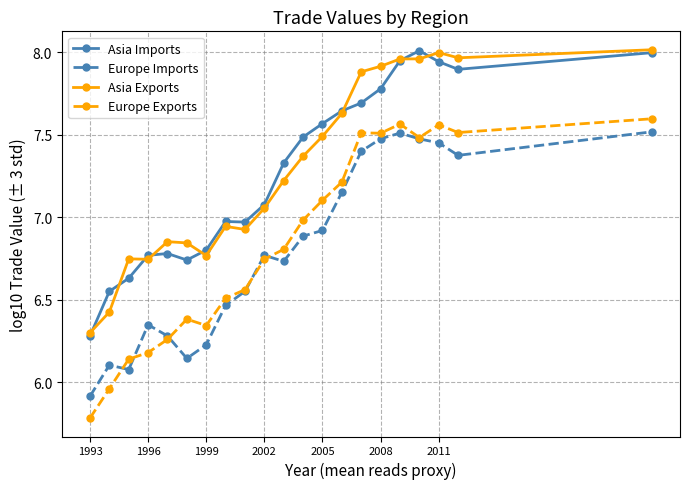

Which series has the widest spread of values?

Europe Exports